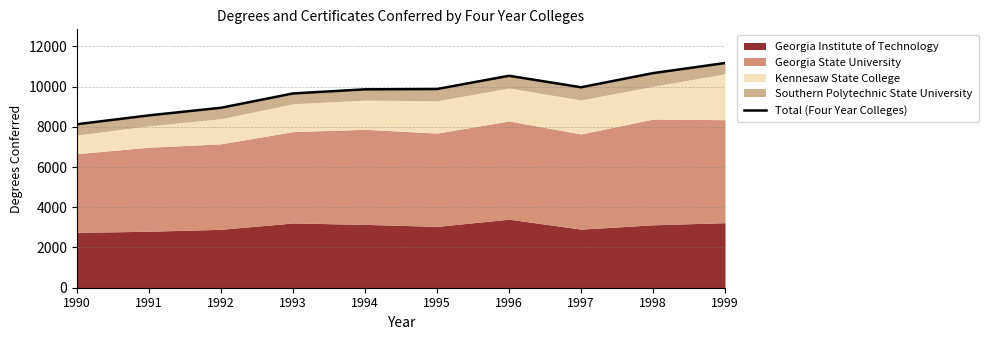

Reading left to right, what are all the values shown in this chart?

1990=8127	1991=8567	1992=8945	1993=9656	1994=9861	1995=9877	1996=10535	1997=9964	1998=10666	1999=11168